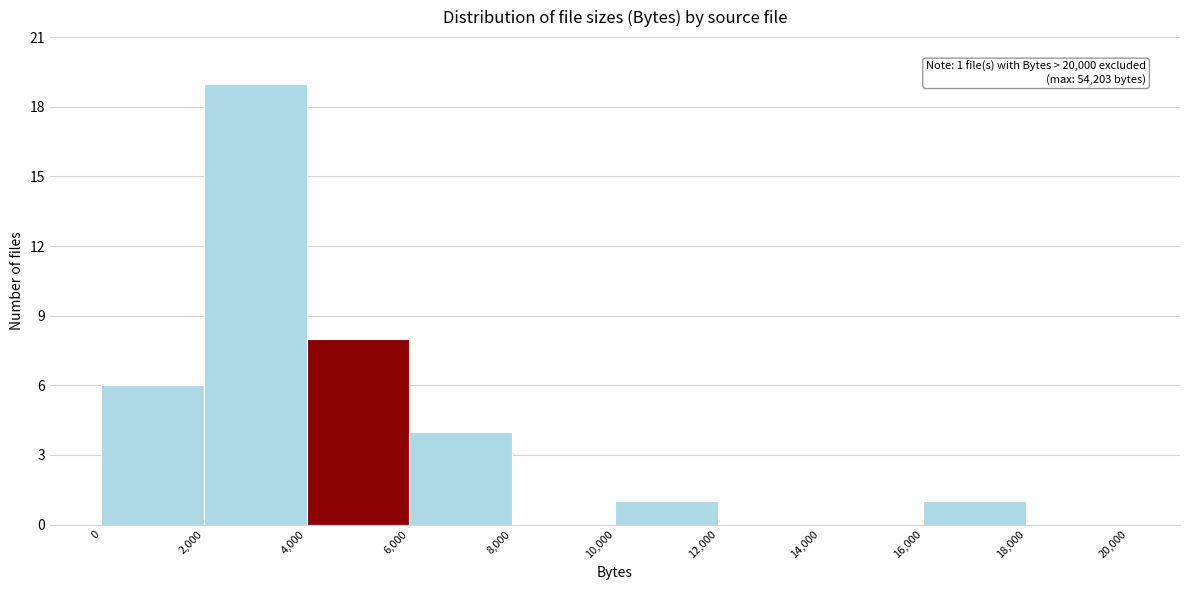

Over which range of the x-axis is the bar tallest?

2,000 to 4,000